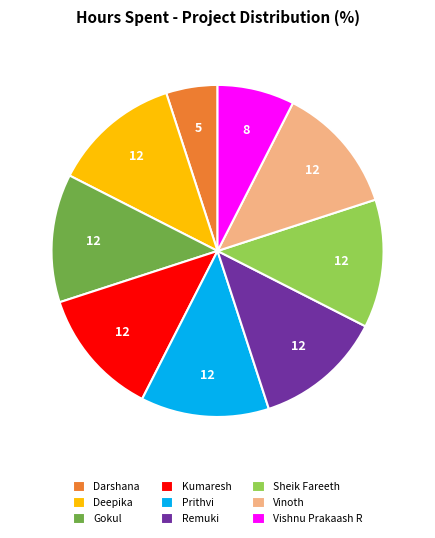

Between Prithvi and Darshana, which is larger?

Prithvi